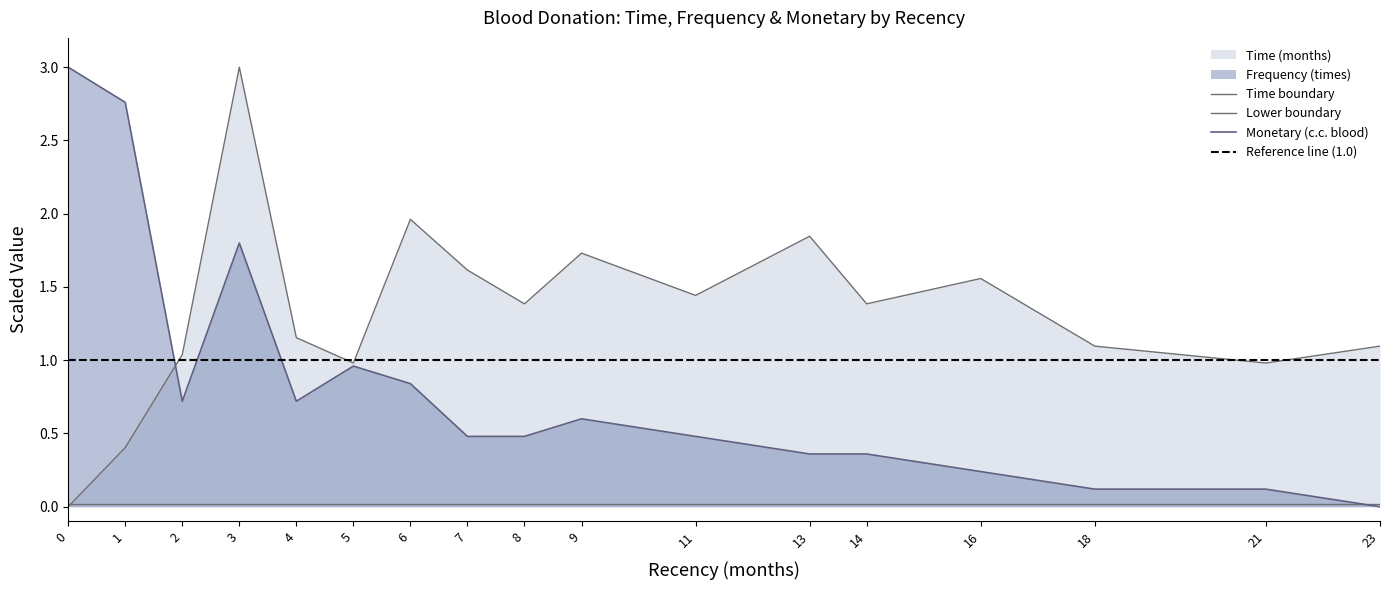

Which series has the largest total across all categories?

Time (months)